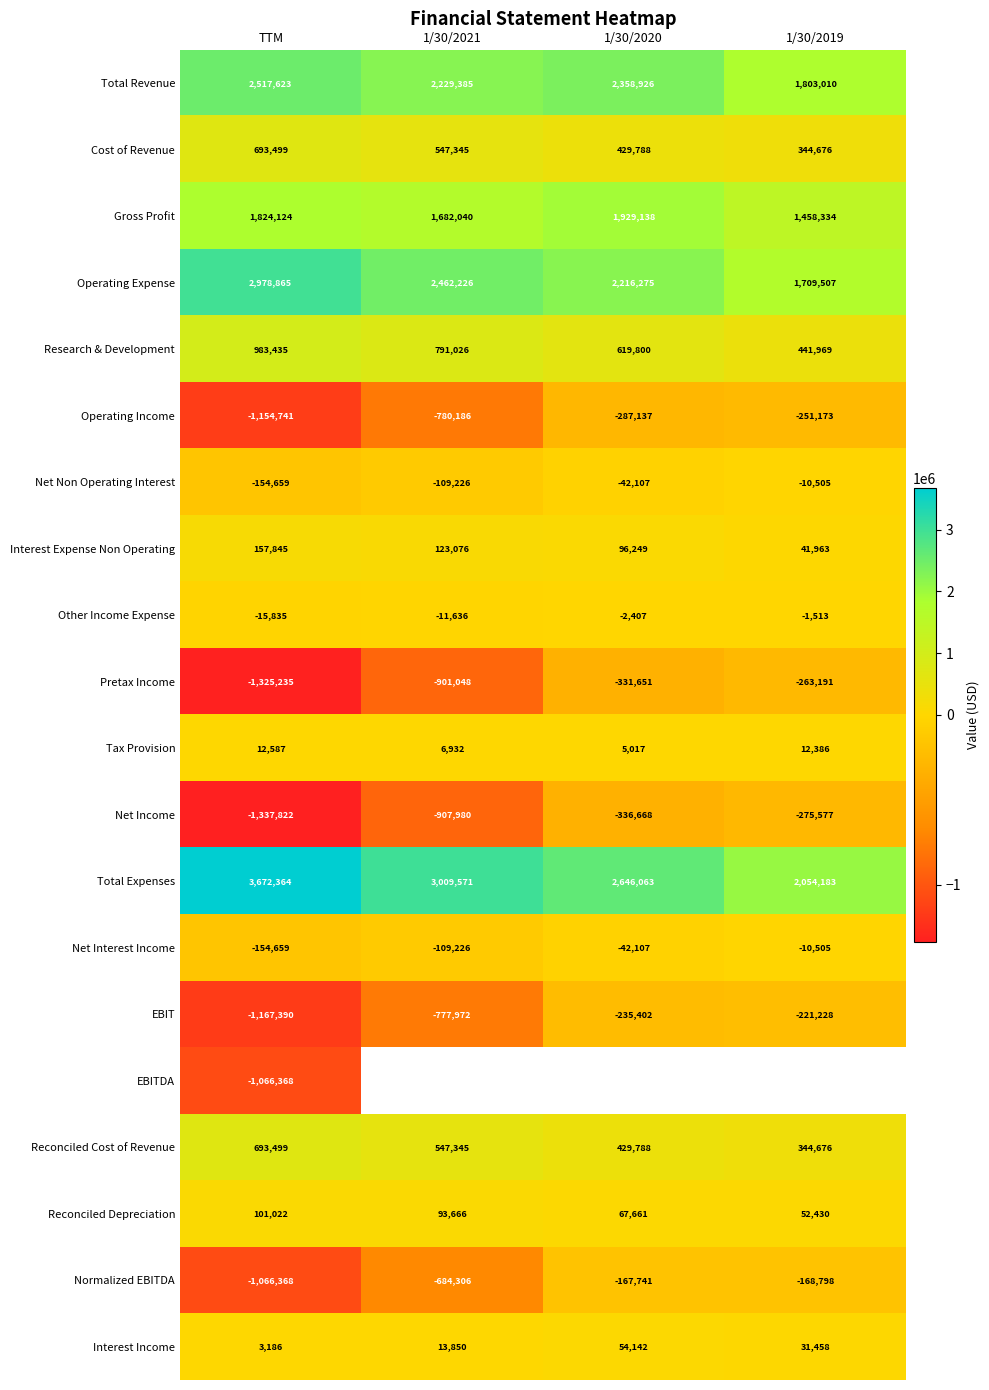

Count the Research & Development values in the range 619800 to 983435.

3